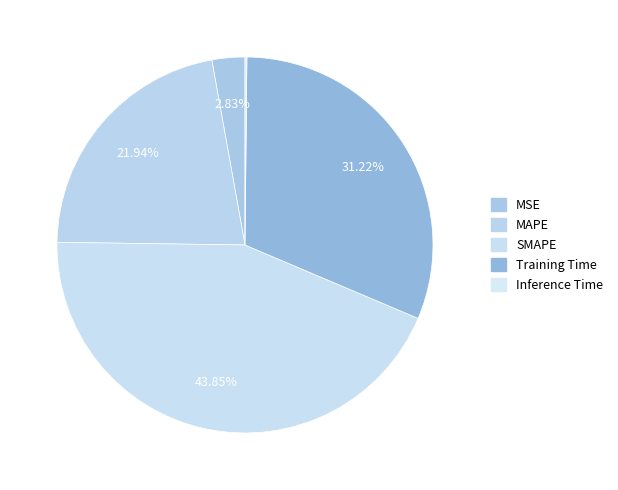

Count the number of slices in the pie.

5